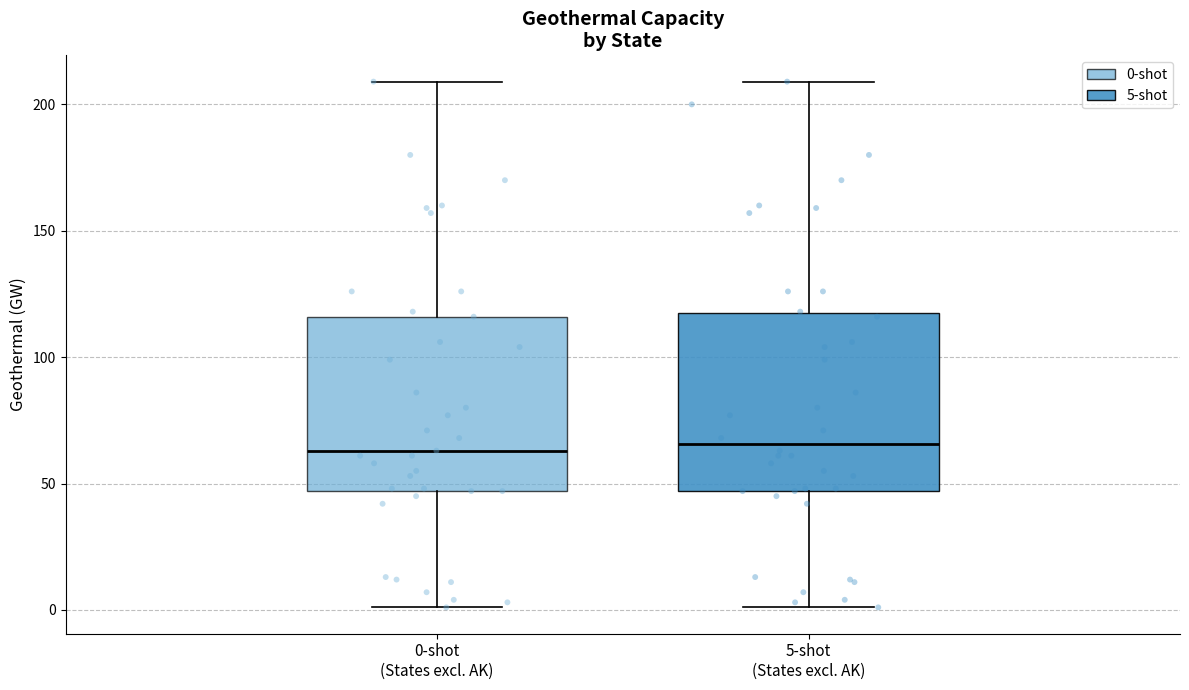

Reading left to right, transcribe this box plot: for each box, give where its median line is, the range the box spans, and where its two whiskers end, as read against the y-axis. The values are not printed on the chart, so give them approximately, as read against the axis.

0-shot (States excl. AK): median 65, box 45 to 115, whiskers 0 to 210
5-shot (States excl. AK): median 65, box 45 to 120, whiskers 0 to 210